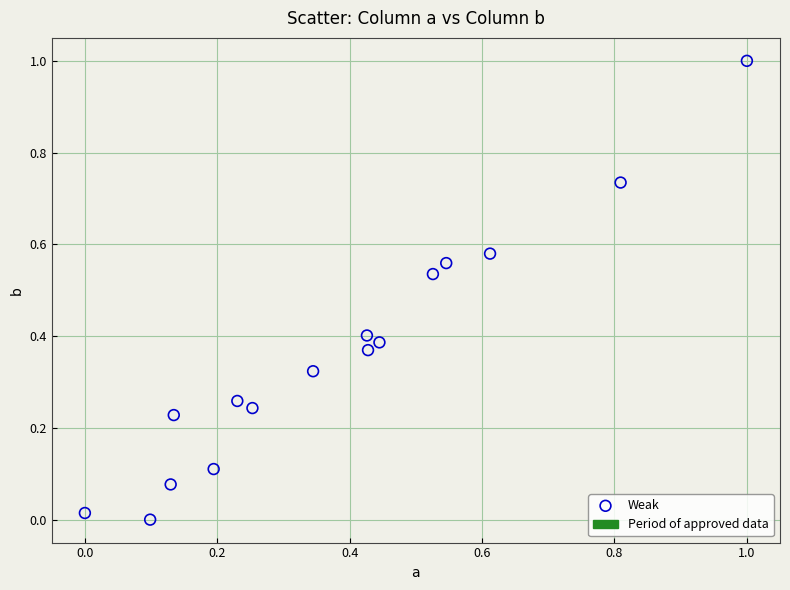

What is the range of X values (max minus min)?

1.0